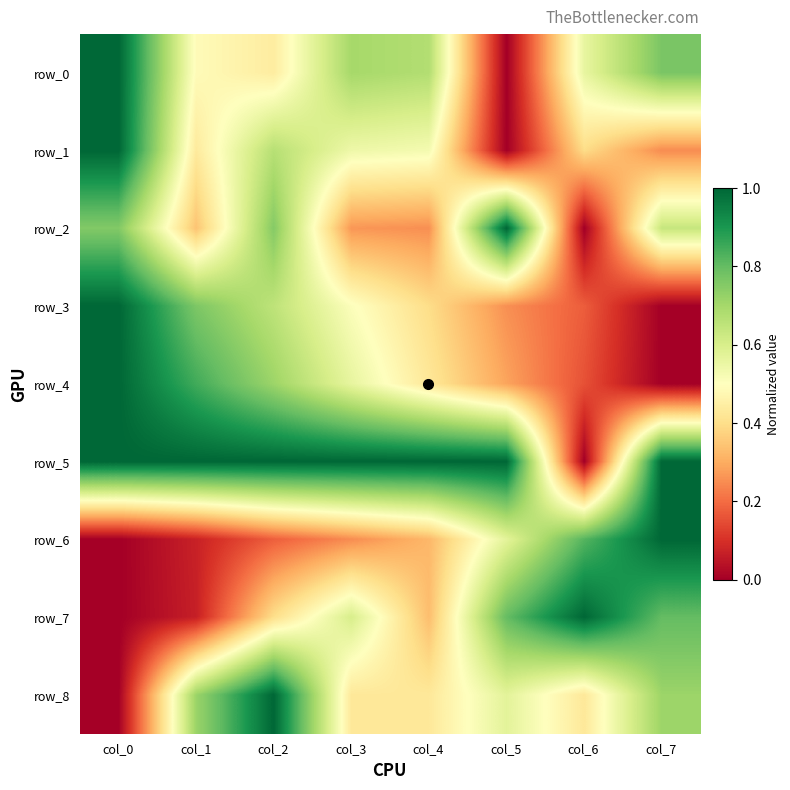

True or false: row_5 has a value of 0.6 at col_2.

False